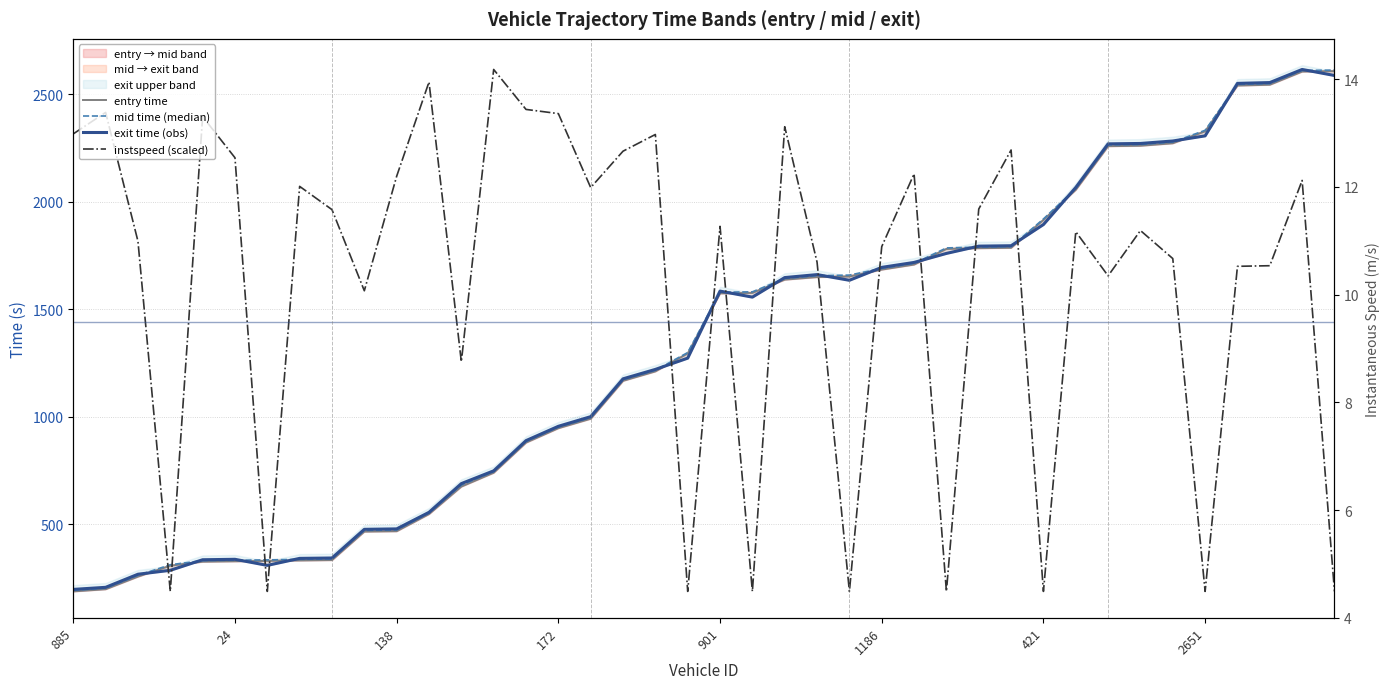

Which series ends up on top after the final intersection of entry time and instspeed (scaled)?

entry time